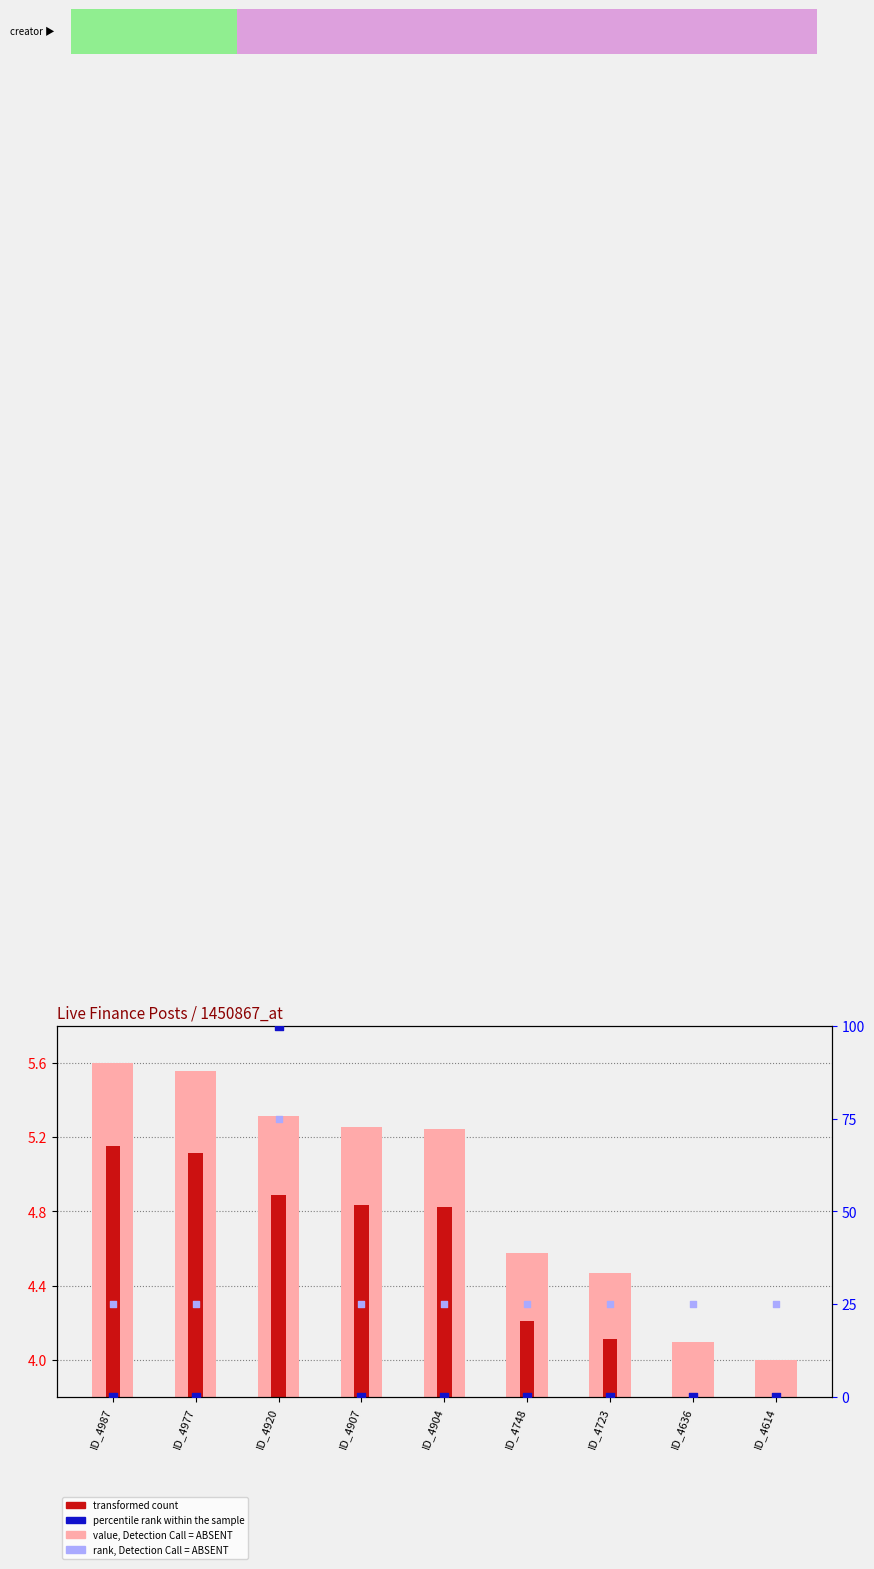

Which series contains the lowest Y value?

percentile rank within the sample